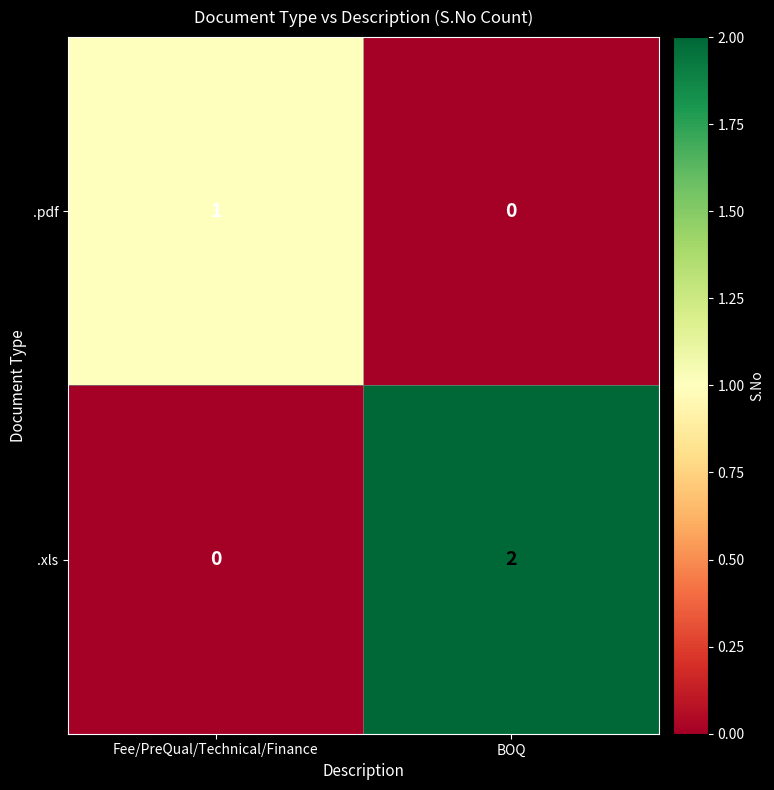

Rank the series by their average value, from highest to lowest.

.xls, .pdf